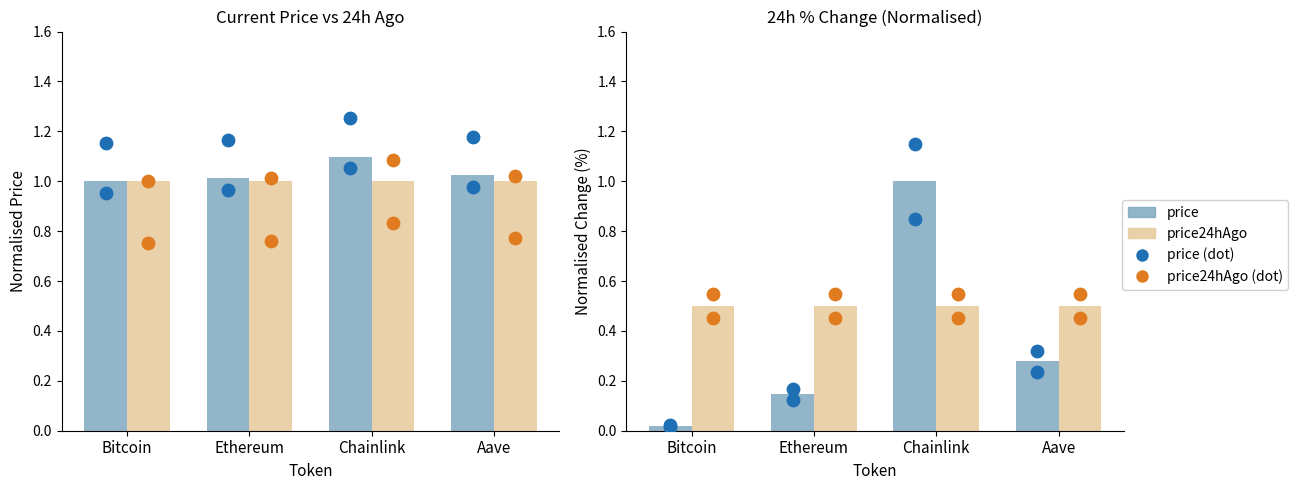

At which category is the sum across all series the highest?

Chainlink